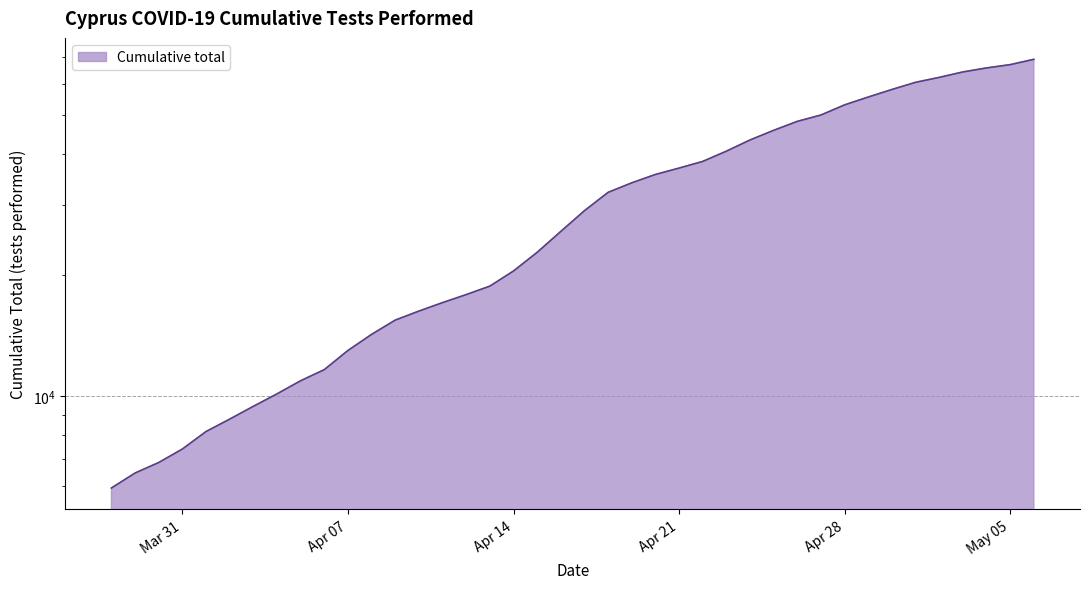

Is it true that the value at 2020-04-01 is 8176?

True